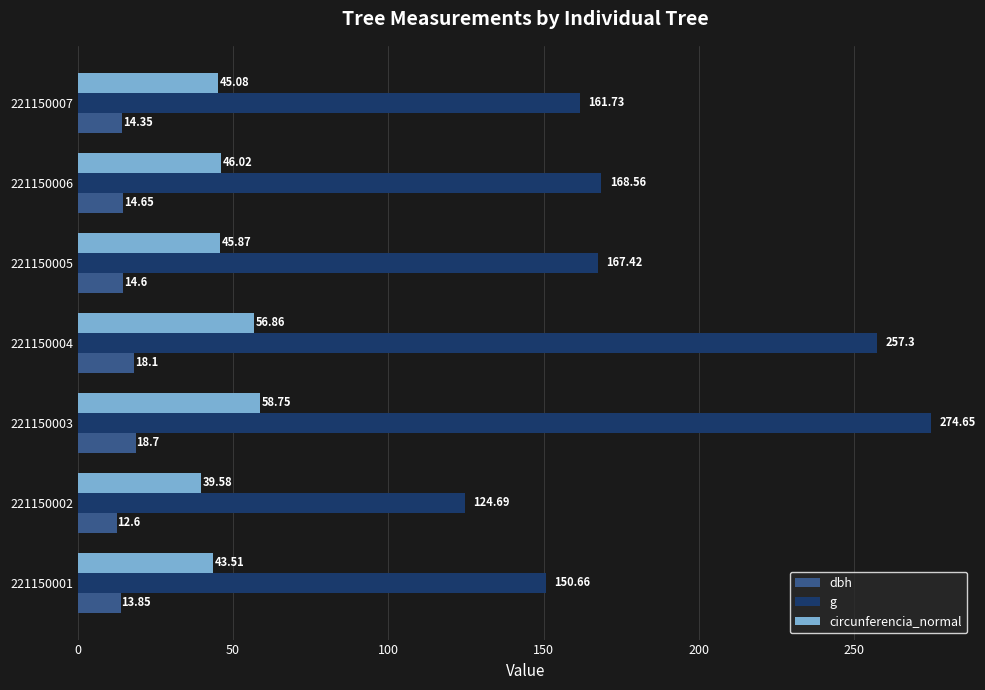

Rank the categories by dbh value from lowest to highest.

221150002, 221150001, 221150007, 221150005, 221150006, 221150004, 221150003